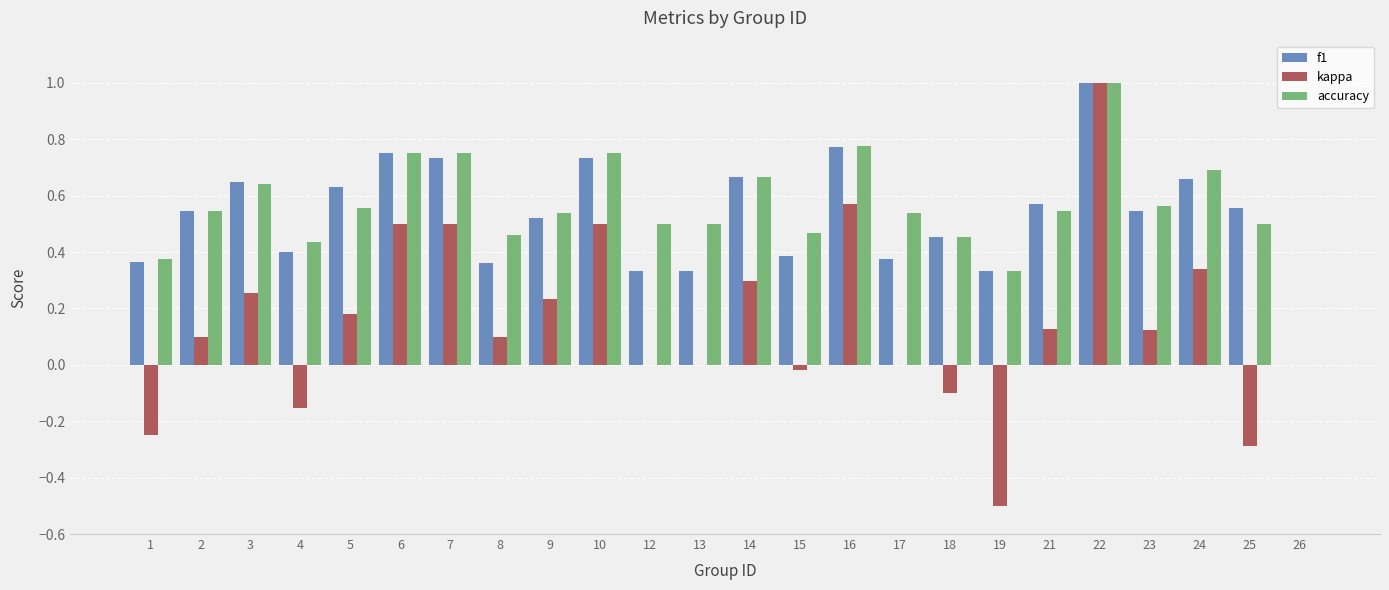

What is the highest value of the accuracy series?

1.0